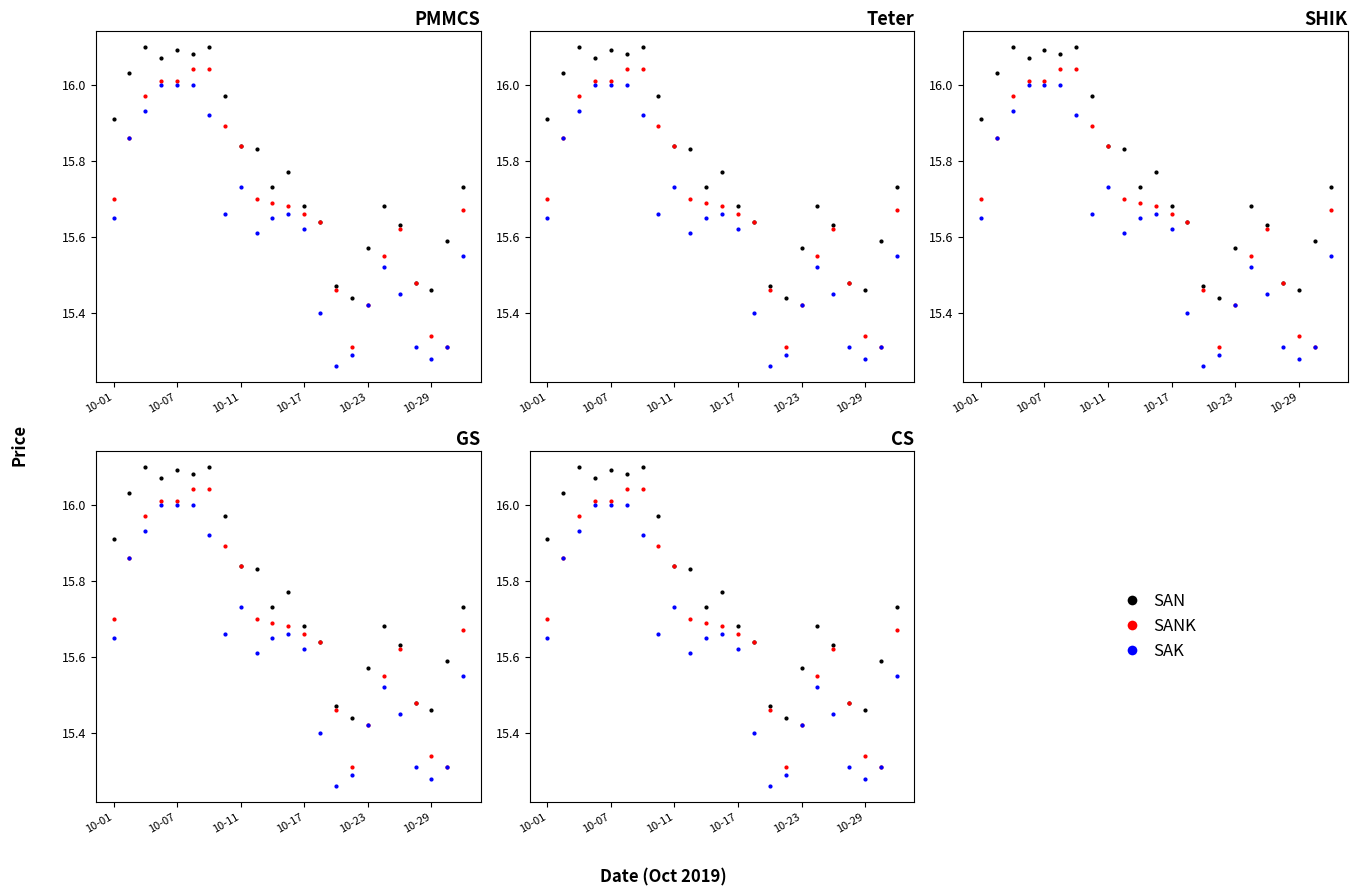

Which series changed the most between 10 and 17?

SANK